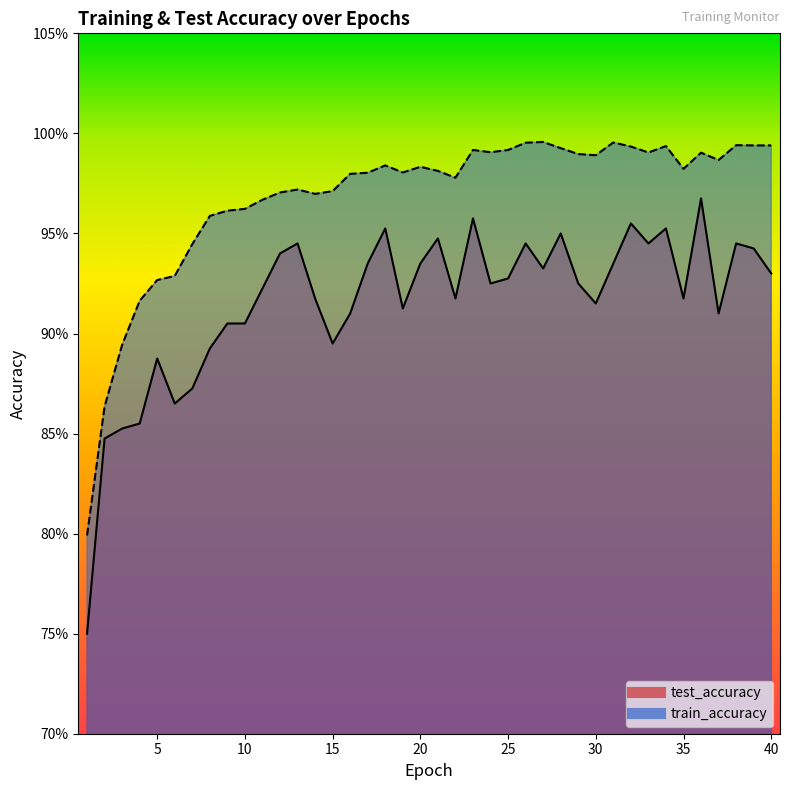

Is it true that test_accuracy equals 1.7 at 23?

False